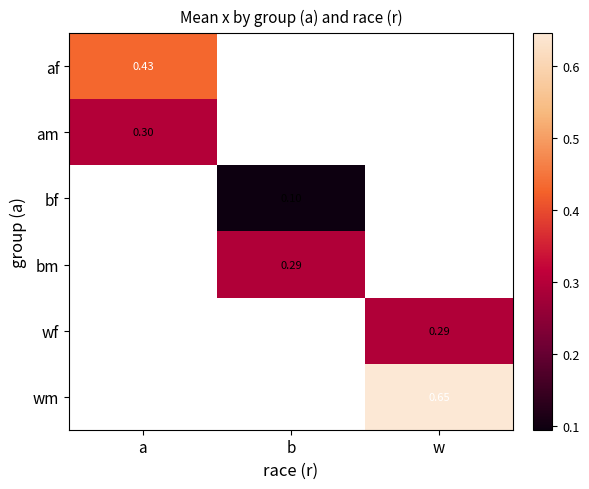

How many categories are shown in the chart?

3